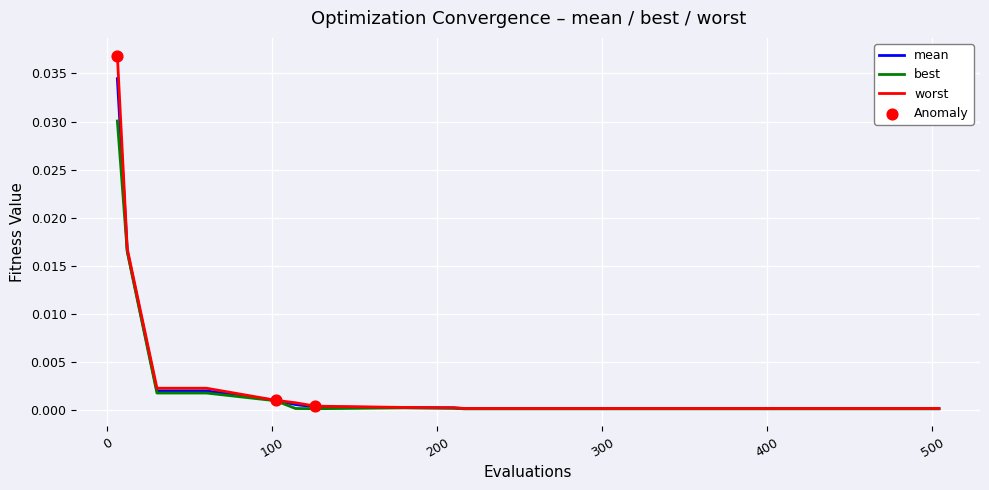

Rank the series by their maximum value, from lowest to highest.

best, mean, worst